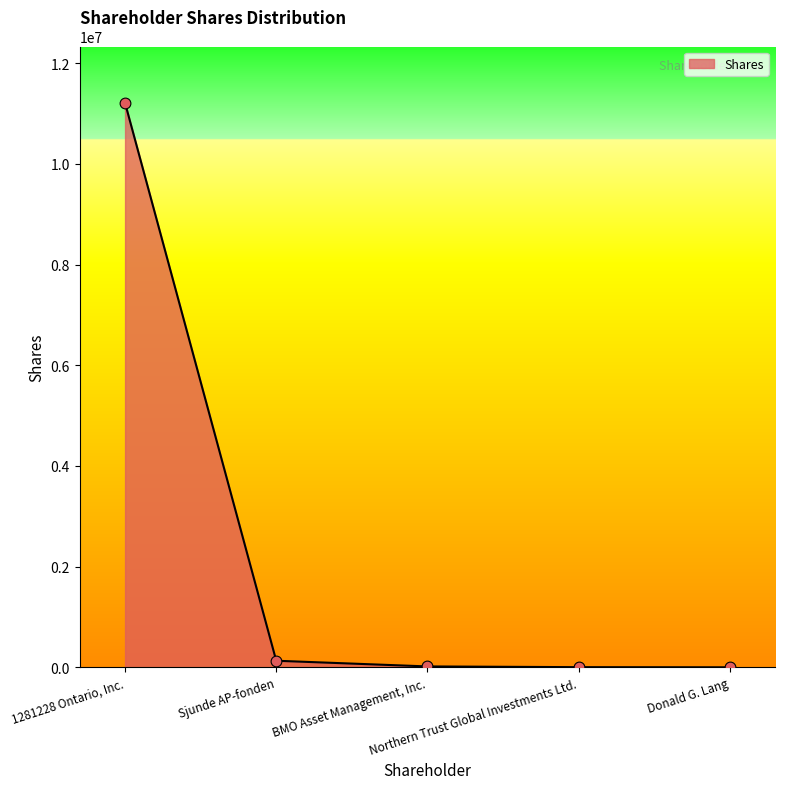

Approximately how many times larger is the value at Northern Trust Global Investments Ltd. compared to BMO Asset Management, Inc.?

0.2